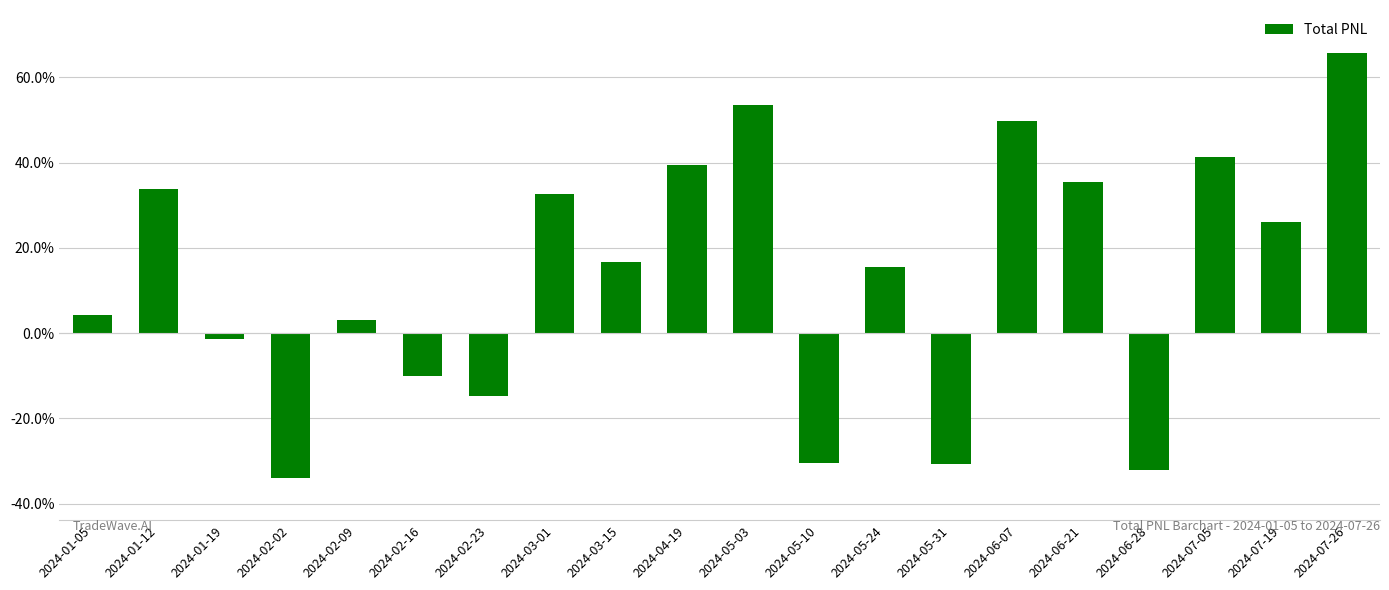

Where is the data nearest to the value 15?

2024-05-24